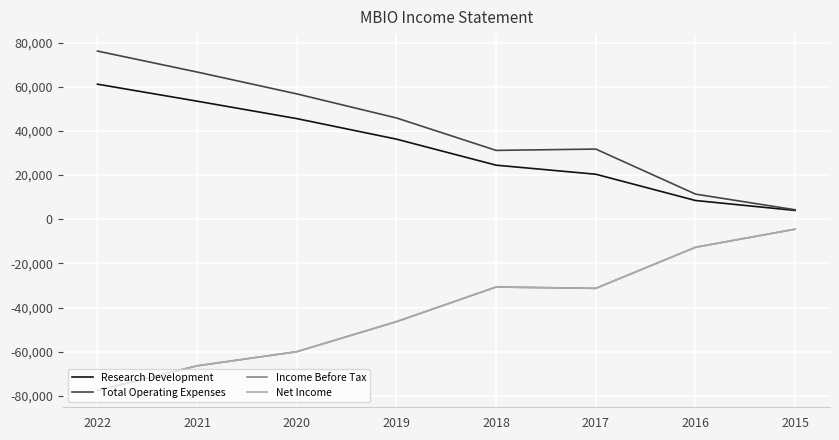

Count the number of categories in the chart.

8